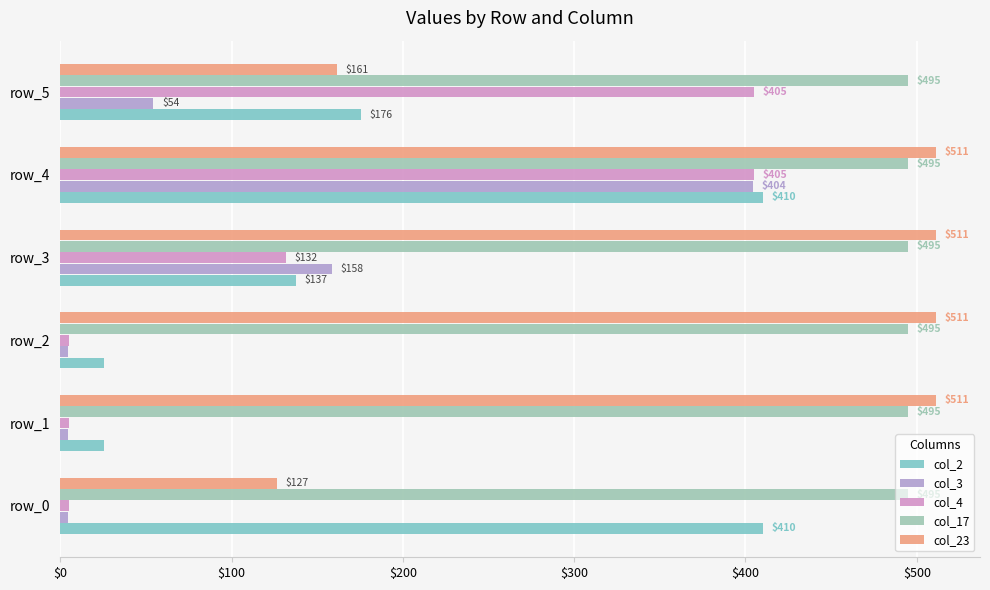

What is the difference between the second highest and second lowest values in the col_23 series?

350.0